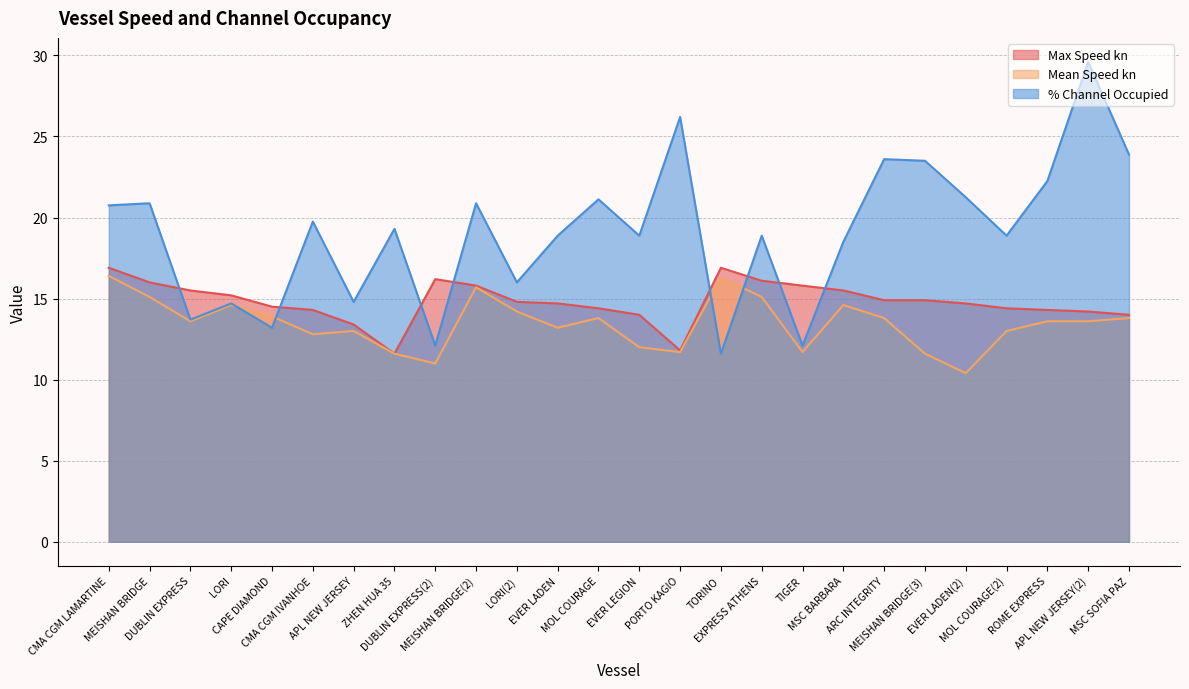

Where is Max Speed kn nearest to the value 14?

EVER LEGION